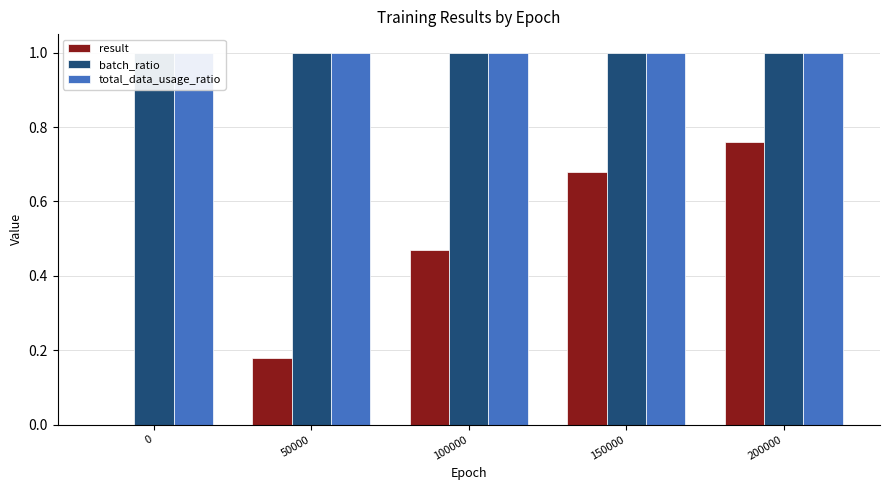

Reading right to left, list all the values displayed in this chart.

result: 200000=0.8	150000=0.7	100000=0.5	50000=0.2	0=0.0
batch_ratio: 200000=1.0	150000=1.0	100000=1.0	50000=1.0	0=1.0
total_data_usage_ratio: 200000=1.0	150000=1.0	100000=1.0	50000=1.0	0=1.0